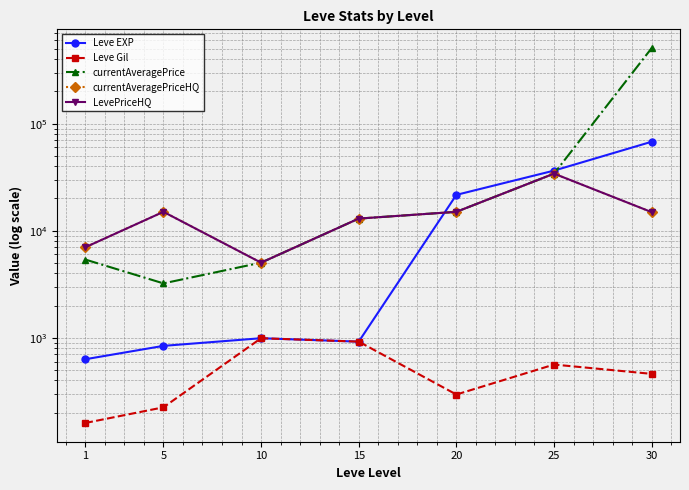

Which series ends up on top after the final intersection of Leve EXP and LevePriceHQ?

Leve EXP